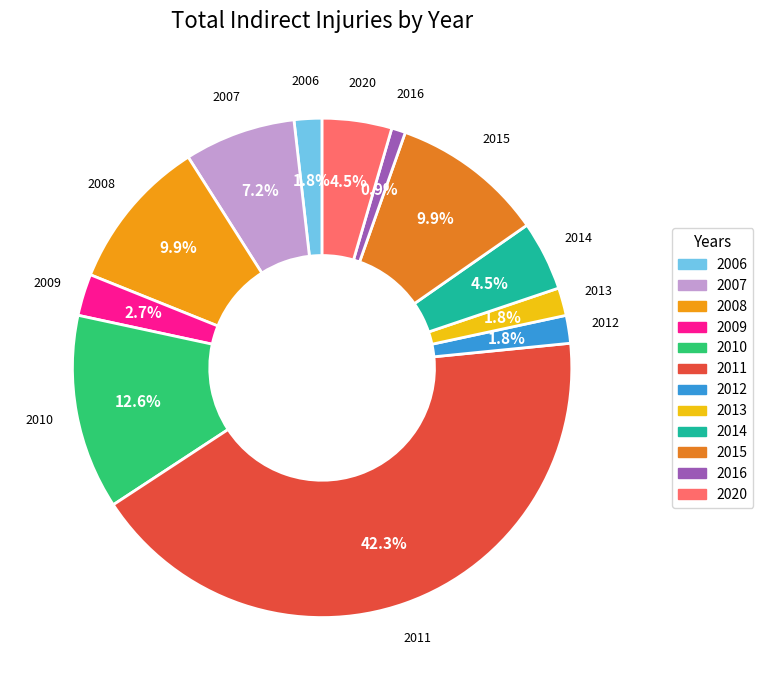

How many segments does this pie chart have?

12